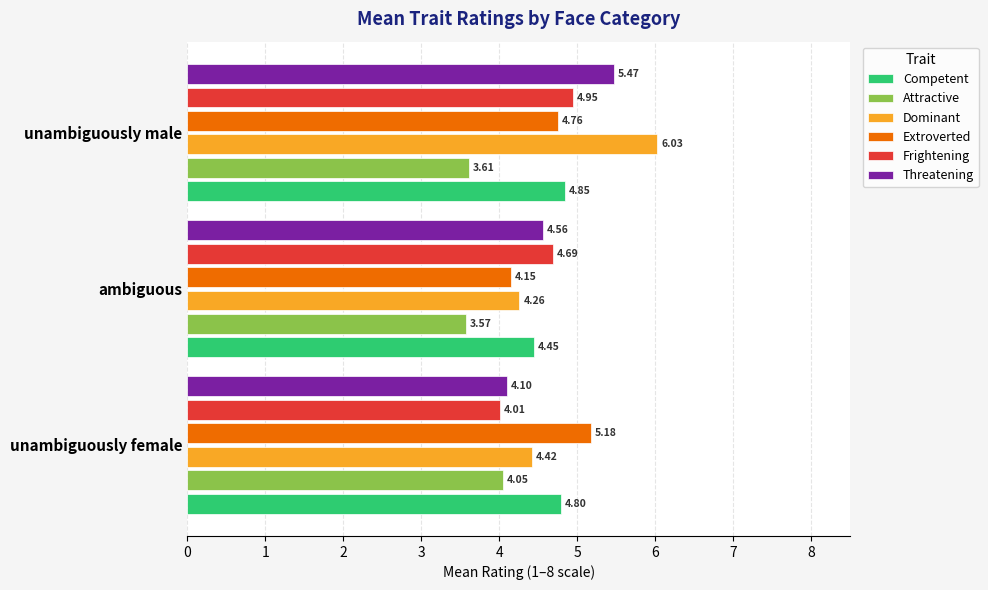

Which category has the lowest value in the Threatening series?

unambiguously female